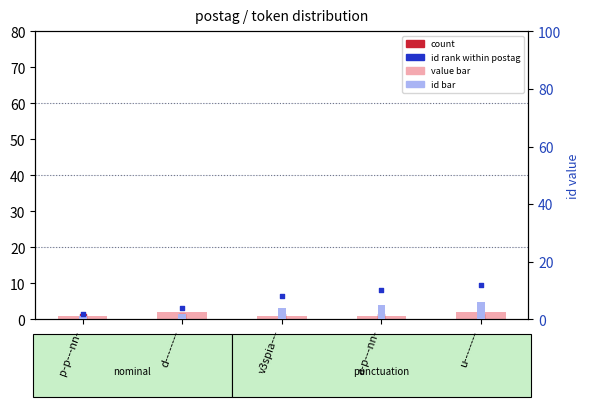

Which series has the widest spread of Y values?

id marker